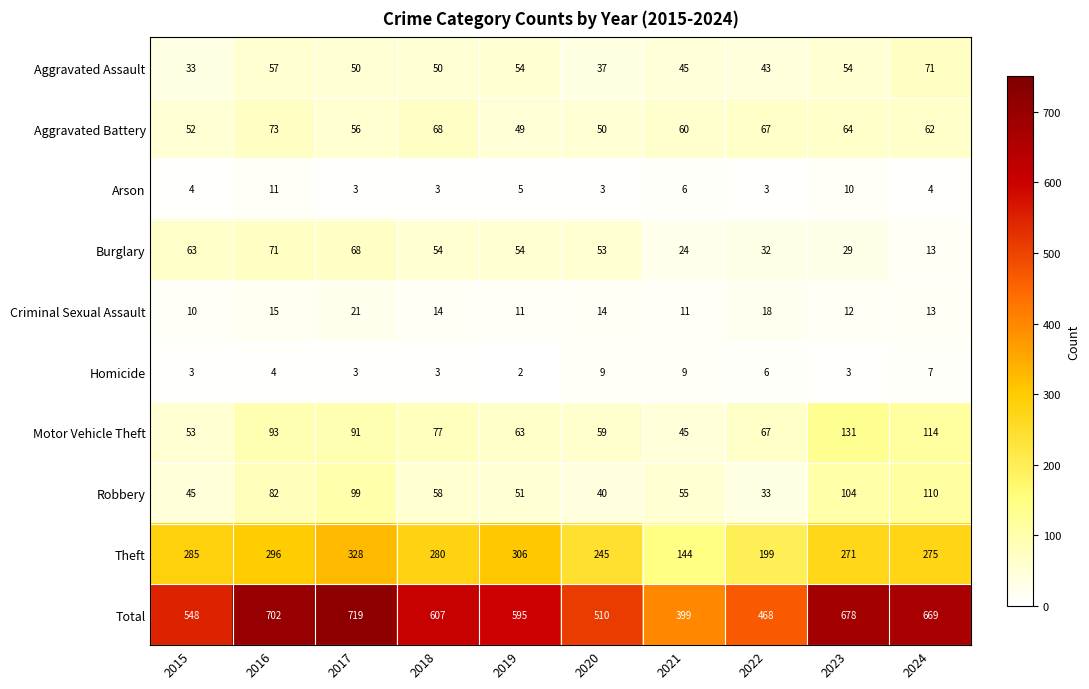

How many Arson values are between 3 and 6?

8